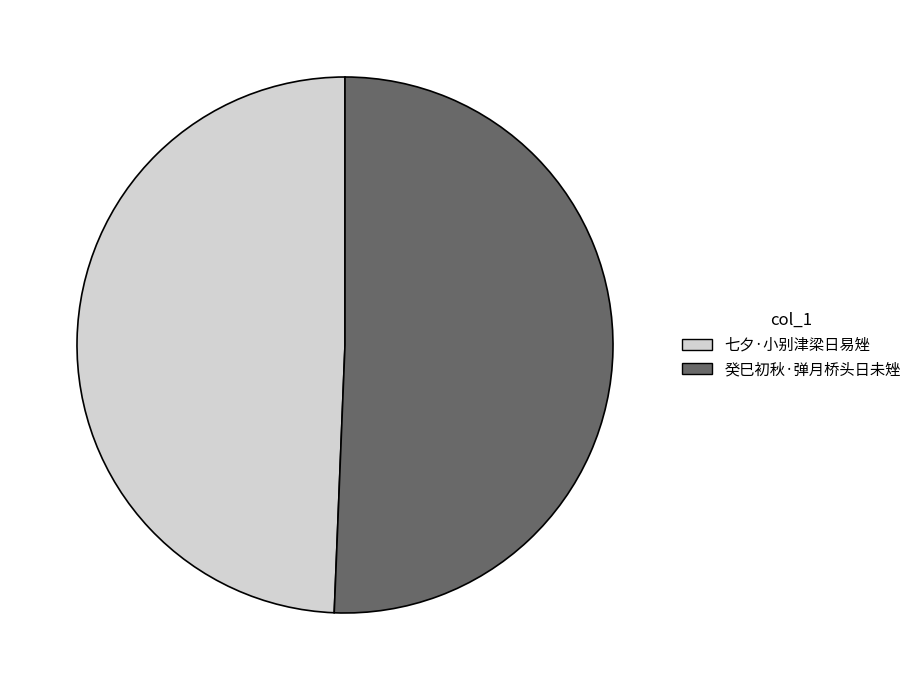

Which slice is the smallest?

七夕·小别津梁日易矬